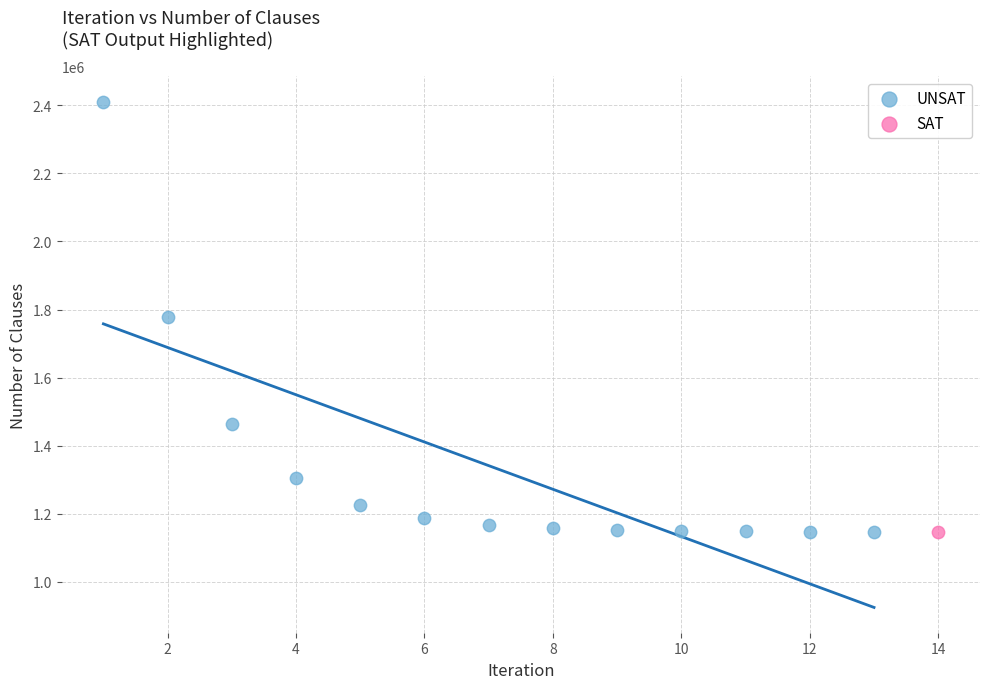

What are all the series names shown in the legend?

UNSAT, SAT